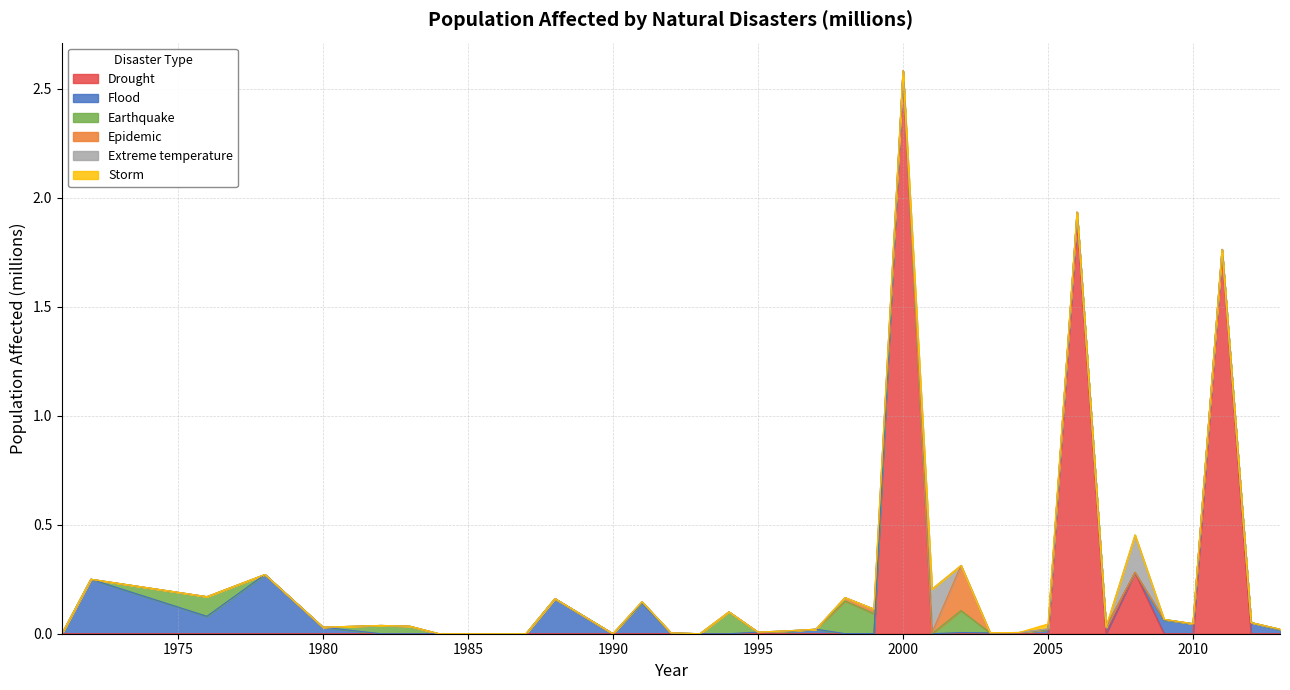

Where is Earthquake nearest to the value 0?

1971